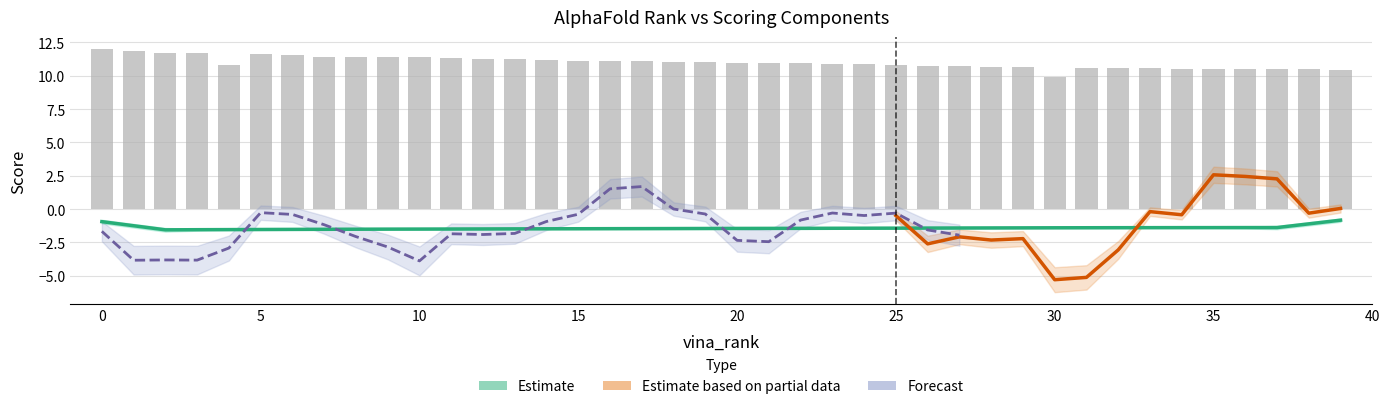

Which has a higher value, 32 or 11?

32